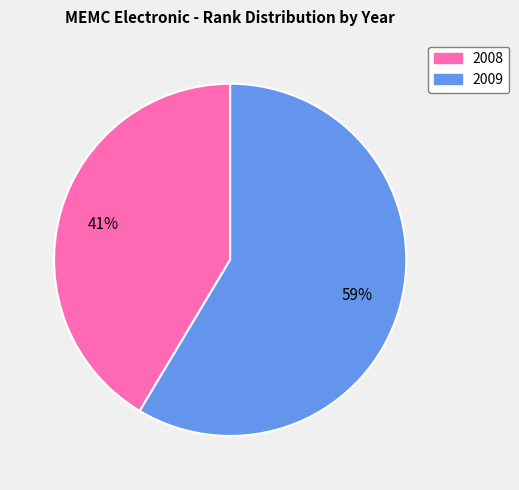

To the nearest percent, what portion does 2008 represent?

41%